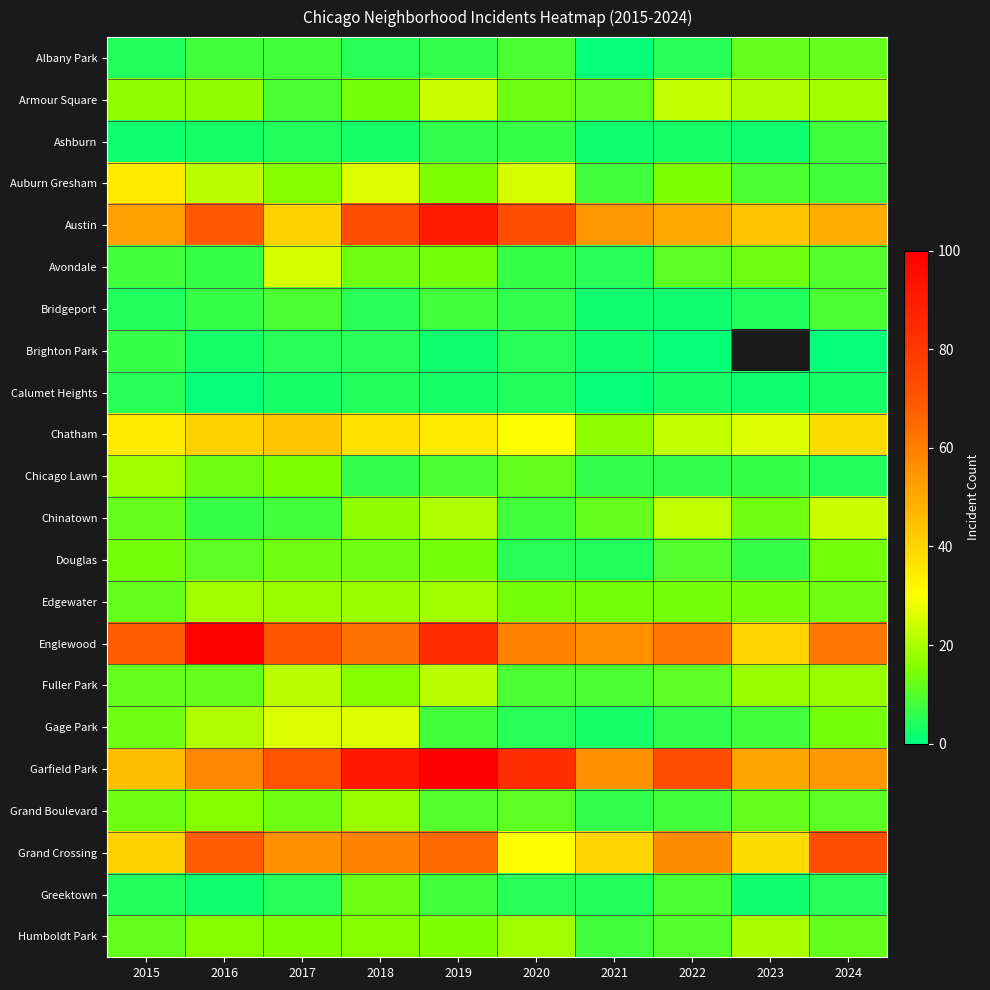

List the series in order of their peak value, lowest first.

Calumet Heights, Brighton Park, Ashburn, Bridgeport, Albany Park, Greektown, Douglas, Grand Boulevard, Chicago Lawn, Edgewater, Humboldt Park, Fuller Park, Armour Square, Chinatown, Avondale, Gage Park, Auburn Gresham, Chatham, Grand Crossing, Austin, Englewood, Garfield Park